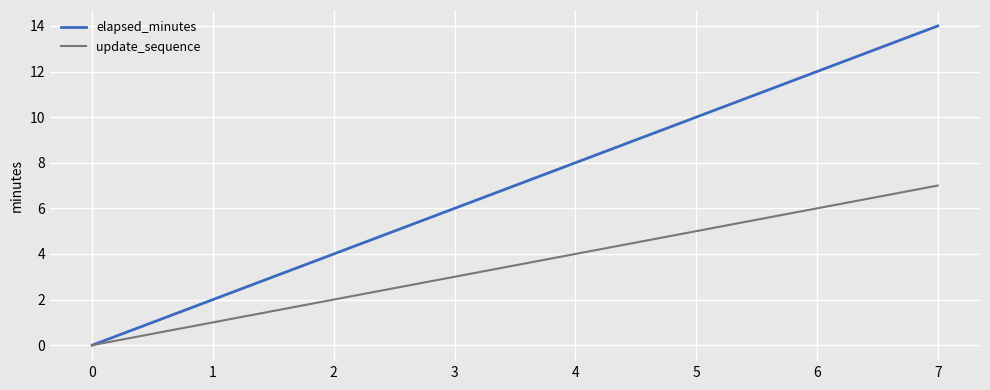

Reading right to left, transcribe all the data shown in this chart.

elapsed_minutes: 7=14	6=12	5=10	4=8	3=6	2=4	1=2	0=0
update_sequence: 7=7	6=6	5=5	4=4	3=3	2=2	1=1	0=0